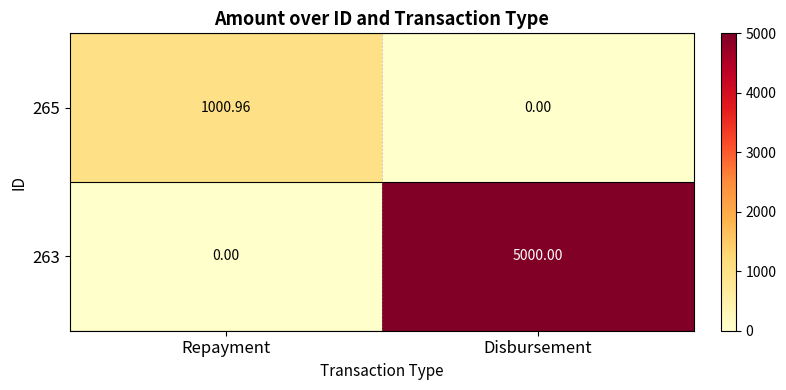

At which label does 263 reach its minimum?

Repayment